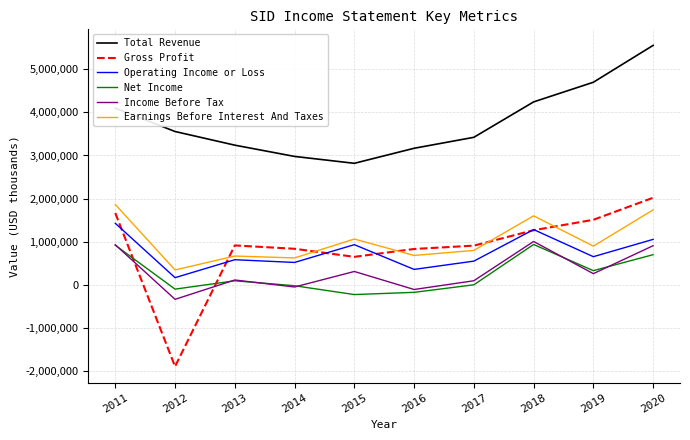

At which label does Income Before Tax reach its peak?

2018